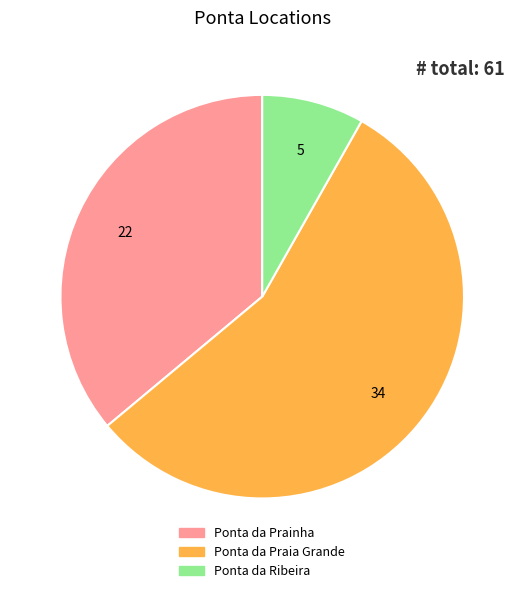

Combined, do Ponta da Ribeira and Ponta da Prainha account for over 50%?

No